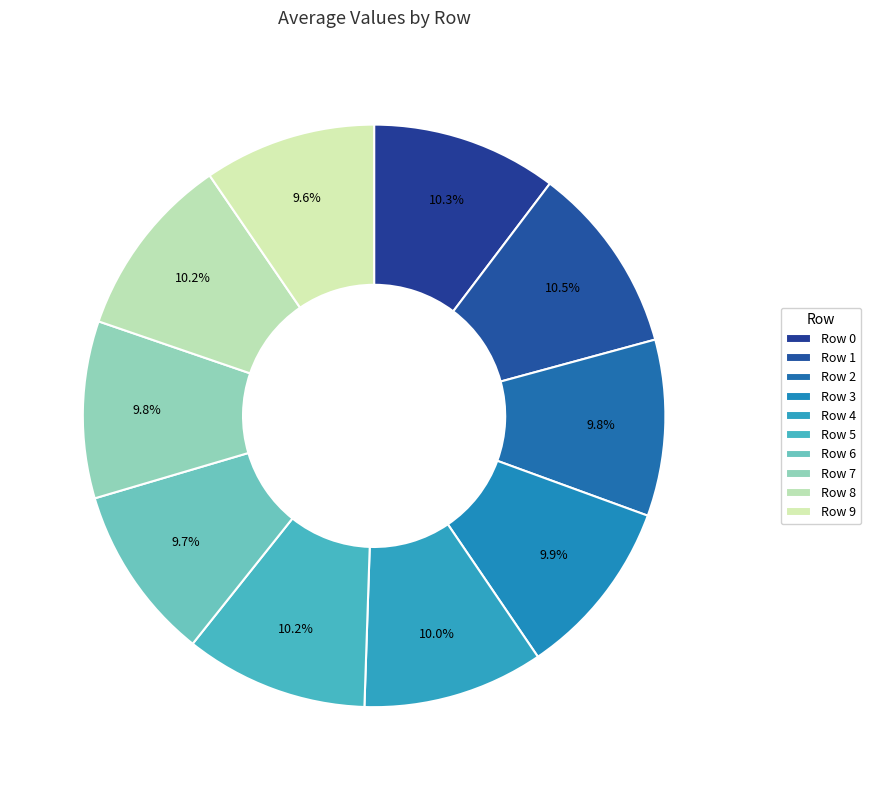

How many slices are in this pie chart?

10